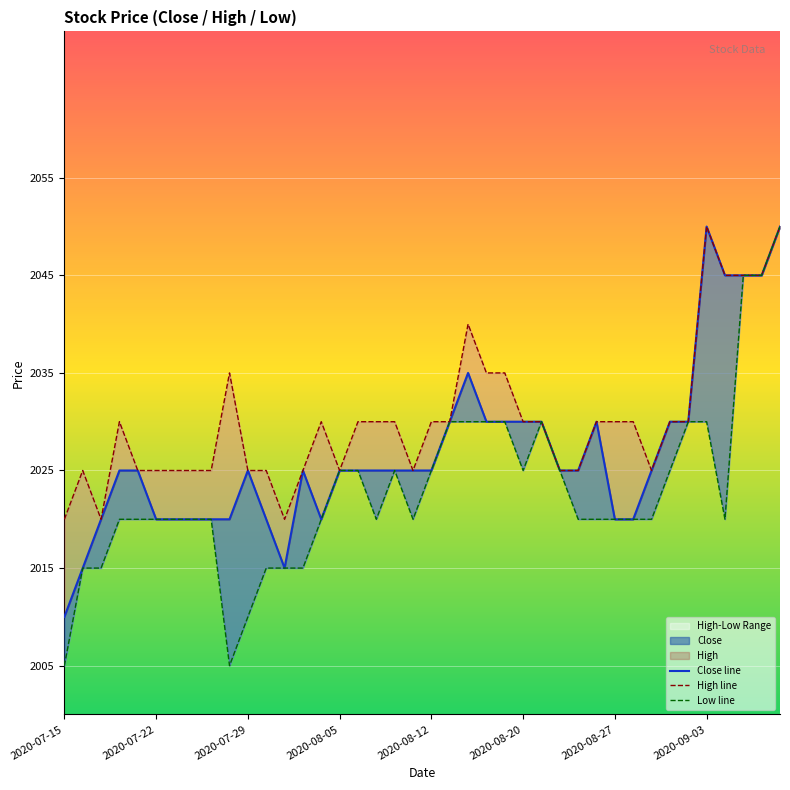

What is the difference between the Close line values at 2020-08-27 and 26?

10